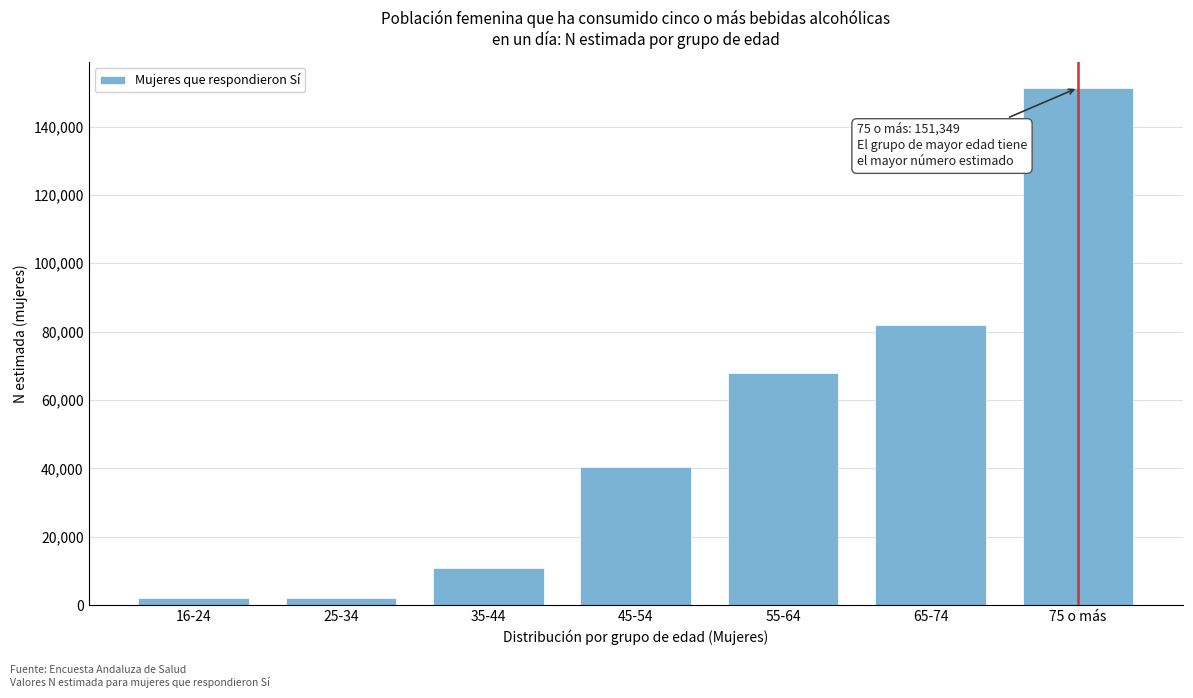

What is the difference between the second highest and minimum values?

79995